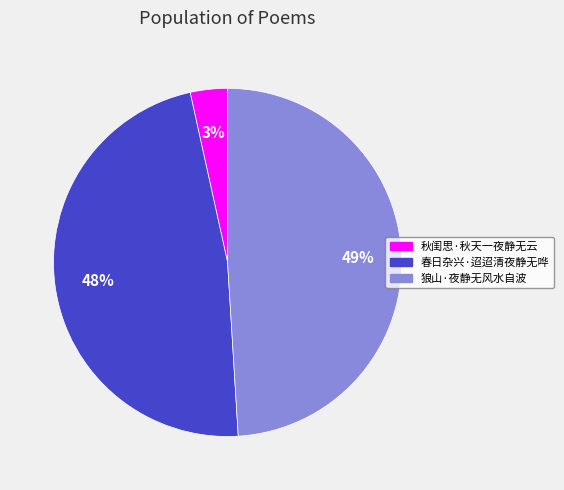

Rank the categories by value from highest to lowest.

狼山·夜静无风水自波, 春日杂兴·迢迢清夜静无哗, 秋闺思·秋天一夜静无云